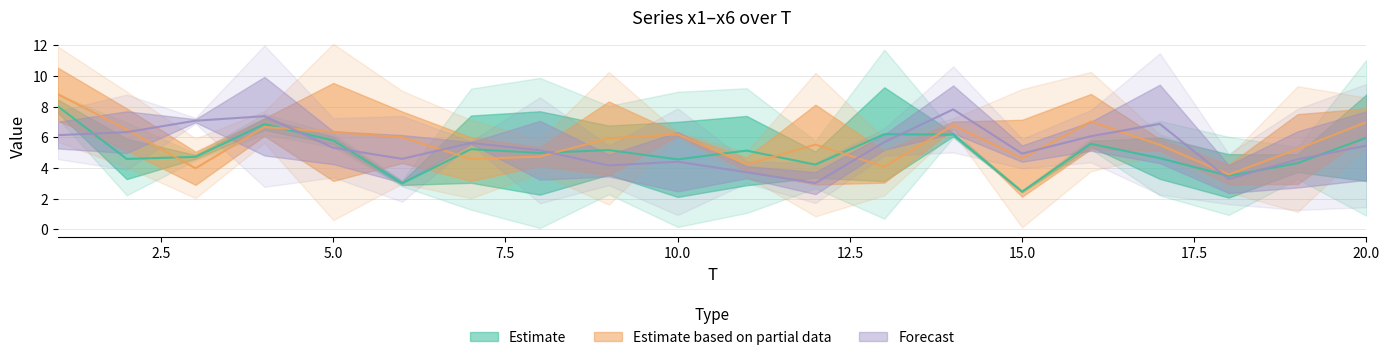

What is the sum of the x1 values at 1 and 9?

15.2